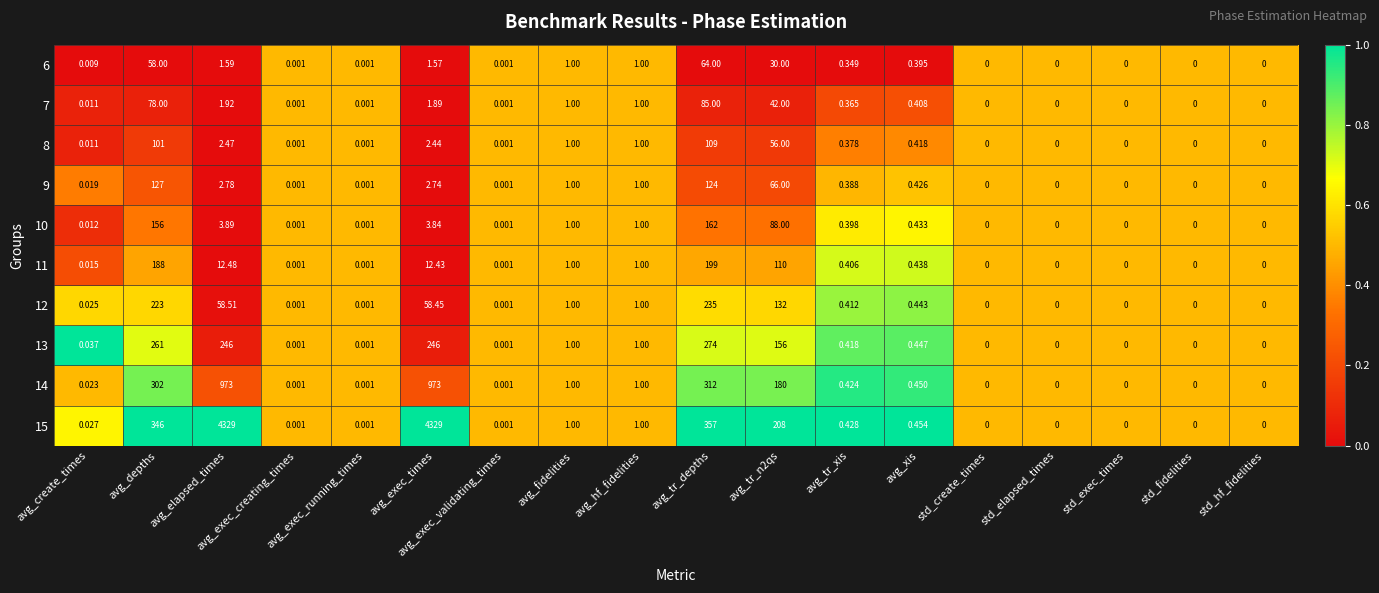

At which category is the sum across all series the highest?

avg_elapsed_times